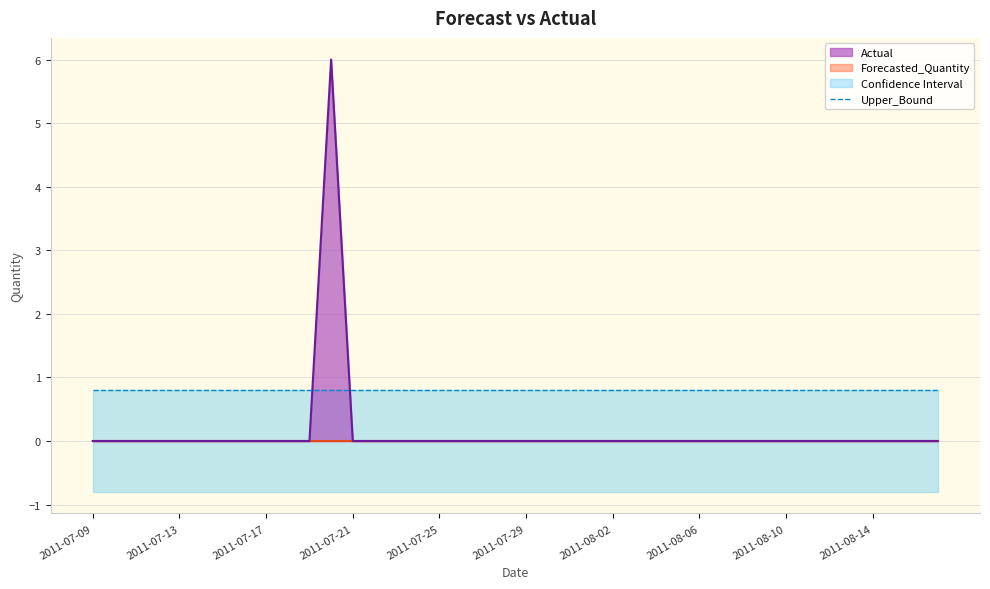

Reading left to right, list all the values displayed in this chart.

Actual: 2011-07-09=0.0	2011-07-10=0.0	2011-07-11=0.0	2011-07-12=0.0	2011-07-13=0.0	2011-07-14=0.0	2011-07-15=0.0	2011-07-16=0.0	2011-07-17=0.0	2011-07-18=0.0	2011-07-19=0.0	2011-07-20=6.0	2011-07-21=0.0	2011-07-22=0.0	2011-07-23=0.0	2011-07-24=0.0	2011-07-25=0.0	2011-07-26=0.0	2011-07-27=0.0	2011-07-28=0.0	2011-07-29=0.0	2011-07-30=0.0	2011-07-31=0.0	2011-08-01=0.0	2011-08-02=0.0	2011-08-03=0.0	2011-08-04=0.0	2011-08-05=0.0	2011-08-06=0.0	2011-08-07=0.0	2011-08-08=0.0	2011-08-09=0.0	2011-08-10=0.0	2011-08-11=0.0	2011-08-12=0.0	2011-08-13=0.0	2011-08-14=0.0	2011-08-15=0.0	2011-08-16=0.0	2011-08-17=0.0
Forecasted_Quantity: 2011-07-09=0.0	2011-07-10=0.0	2011-07-11=0.0	2011-07-12=0.0	2011-07-13=0.0	2011-07-14=0.0	2011-07-15=0.0	2011-07-16=0.0	2011-07-17=0.0	2011-07-18=0.0	2011-07-19=0.0	2011-07-20=0.0	2011-07-21=0.0	2011-07-22=0.0	2011-07-23=0.0	2011-07-24=0.0	2011-07-25=0.0	2011-07-26=0.0	2011-07-27=0.0	2011-07-28=0.0	2011-07-29=0.0	2011-07-30=0.0	2011-07-31=0.0	2011-08-01=0.0	2011-08-02=0.0	2011-08-03=0.0	2011-08-04=0.0	2011-08-05=0.0	2011-08-06=0.0	2011-08-07=0.0	2011-08-08=0.0	2011-08-09=0.0	2011-08-10=0.0	2011-08-11=0.0	2011-08-12=0.0	2011-08-13=0.0	2011-08-14=0.0	2011-08-15=0.0	2011-08-16=0.0	2011-08-17=0.0
Upper_Bound: 2011-07-09=0.8	2011-07-10=0.8	2011-07-11=0.8	2011-07-12=0.8	2011-07-13=0.8	2011-07-14=0.8	2011-07-15=0.8	2011-07-16=0.8	2011-07-17=0.8	2011-07-18=0.8	2011-07-19=0.8	2011-07-20=0.8	2011-07-21=0.8	2011-07-22=0.8	2011-07-23=0.8	2011-07-24=0.8	2011-07-25=0.8	2011-07-26=0.8	2011-07-27=0.8	2011-07-28=0.8	2011-07-29=0.8	2011-07-30=0.8	2011-07-31=0.8	2011-08-01=0.8	2011-08-02=0.8	2011-08-03=0.8	2011-08-04=0.8	2011-08-05=0.8	2011-08-06=0.8	2011-08-07=0.8	2011-08-08=0.8	2011-08-09=0.8	2011-08-10=0.8	2011-08-11=0.8	2011-08-12=0.8	2011-08-13=0.8	2011-08-14=0.8	2011-08-15=0.8	2011-08-16=0.8	2011-08-17=0.8
Lower_Bound: 2011-07-09=-0.8	2011-07-10=-0.8	2011-07-11=-0.8	2011-07-12=-0.8	2011-07-13=-0.8	2011-07-14=-0.8	2011-07-15=-0.8	2011-07-16=-0.8	2011-07-17=-0.8	2011-07-18=-0.8	2011-07-19=-0.8	2011-07-20=-0.8	2011-07-21=-0.8	2011-07-22=-0.8	2011-07-23=-0.8	2011-07-24=-0.8	2011-07-25=-0.8	2011-07-26=-0.8	2011-07-27=-0.8	2011-07-28=-0.8	2011-07-29=-0.8	2011-07-30=-0.8	2011-07-31=-0.8	2011-08-01=-0.8	2011-08-02=-0.8	2011-08-03=-0.8	2011-08-04=-0.8	2011-08-05=-0.8	2011-08-06=-0.8	2011-08-07=-0.8	2011-08-08=-0.8	2011-08-09=-0.8	2011-08-10=-0.8	2011-08-11=-0.8	2011-08-12=-0.8	2011-08-13=-0.8	2011-08-14=-0.8	2011-08-15=-0.8	2011-08-16=-0.8	2011-08-17=-0.8